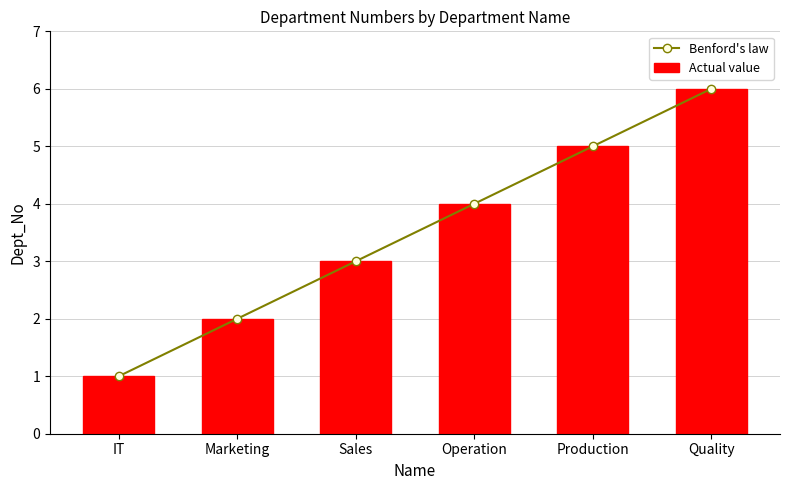

At which category is the sum across all series the highest?

Quality